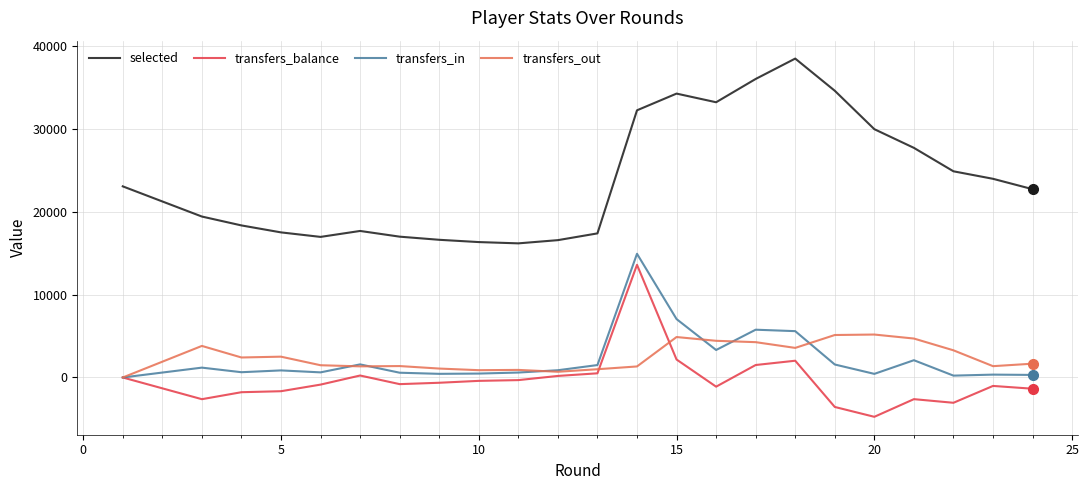

What is the sum of all selected values?

569257